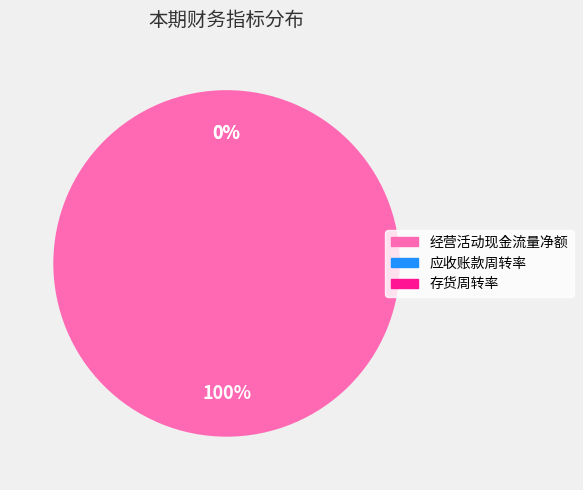

Does any single category account for the majority?

Yes